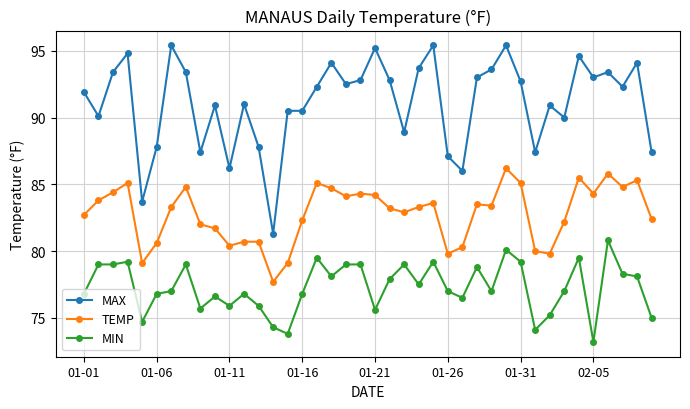

What is the maximum value for MIN?

80.8